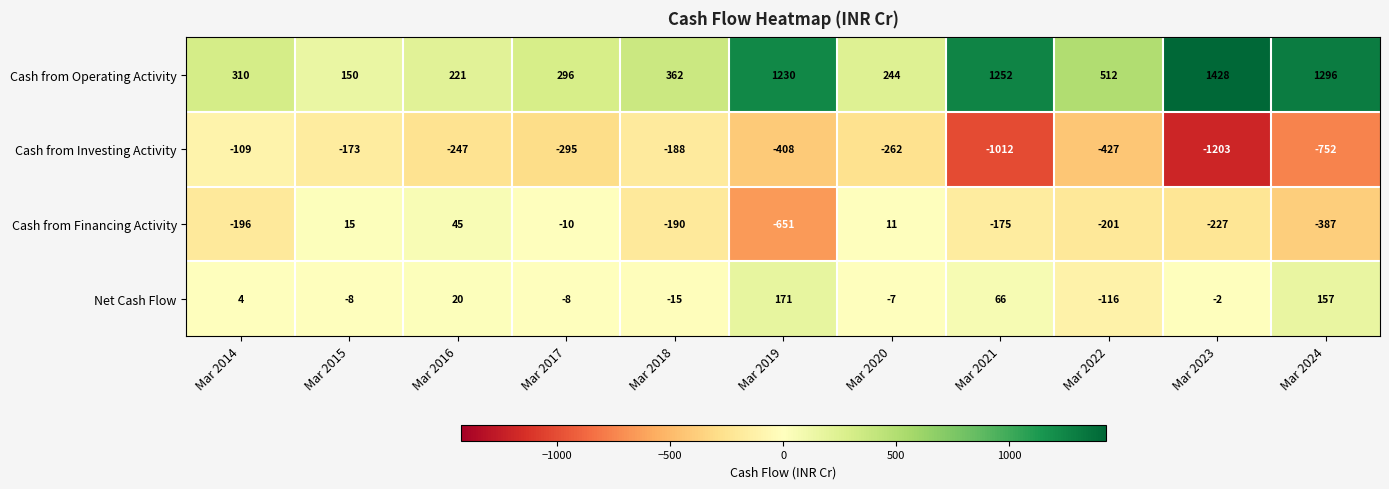

Which series changed the most between Mar 2014 and Mar 2020?

Cash from Financing Activity